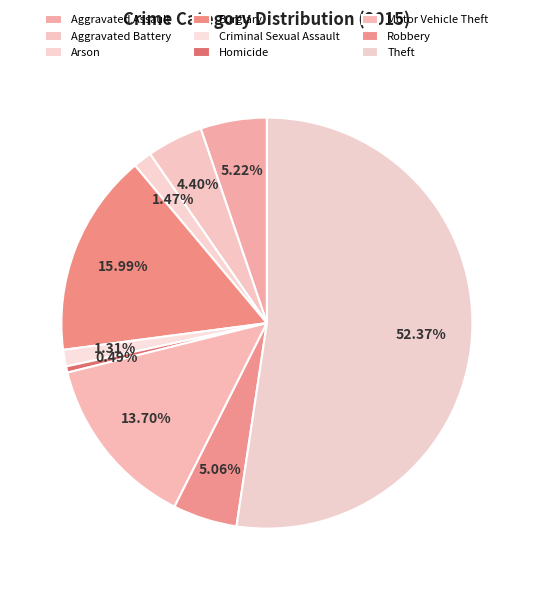

Combined, what portion of the pie is Robbery and Motor Vehicle Theft?

18.8%